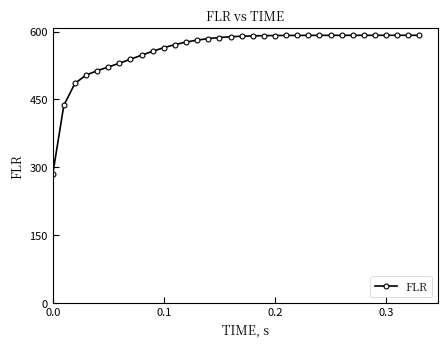

What is the difference between the maximum and minimum values?

307.9